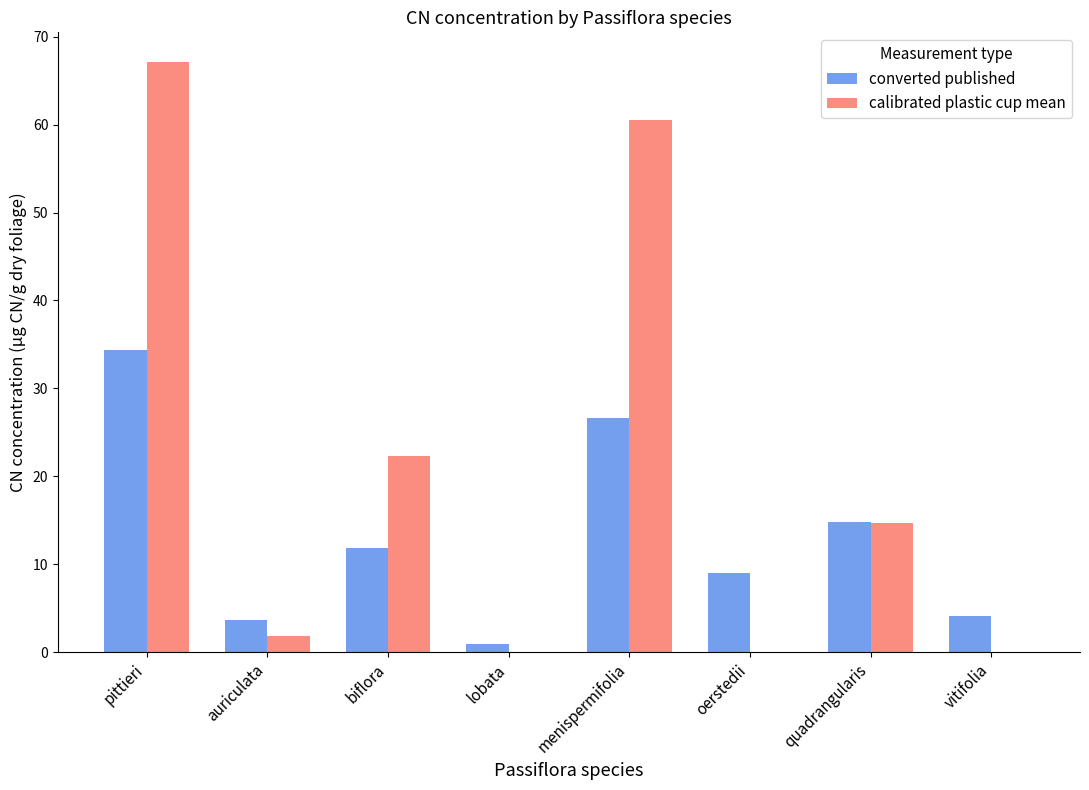

The converted published series shows 14.8 at quadrangularis. True or false?

True